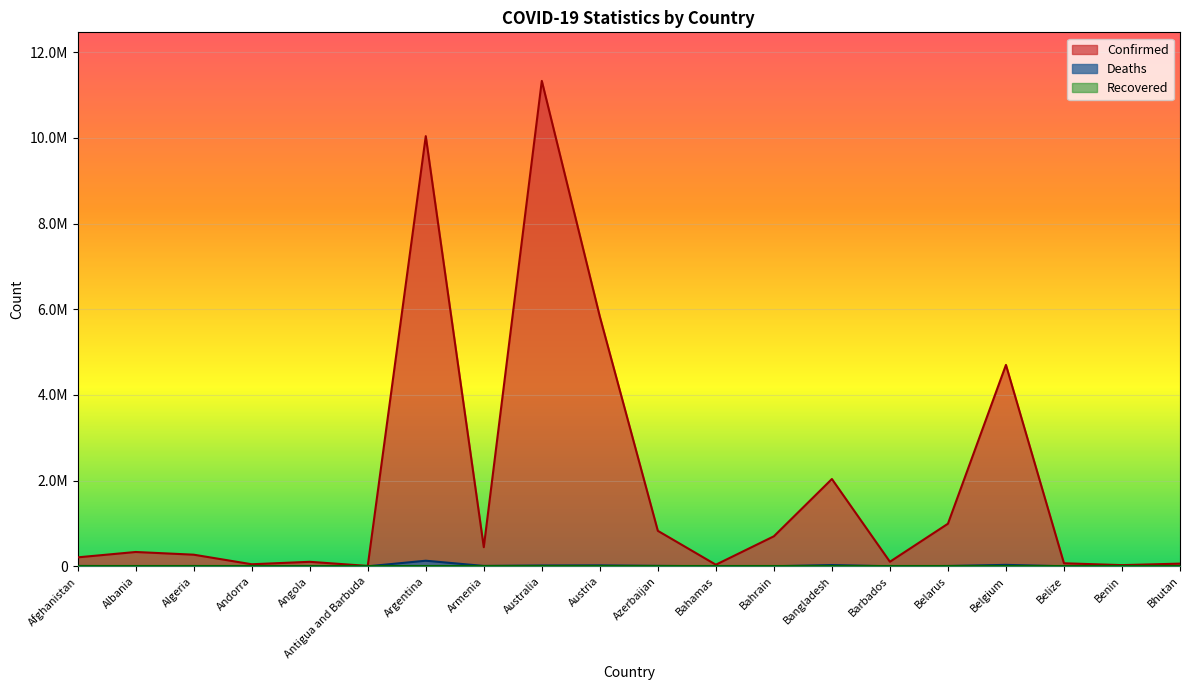

Is the value of Confirmed at Albania greater than the value of Deaths at Antigua and Barbuda?

Yes